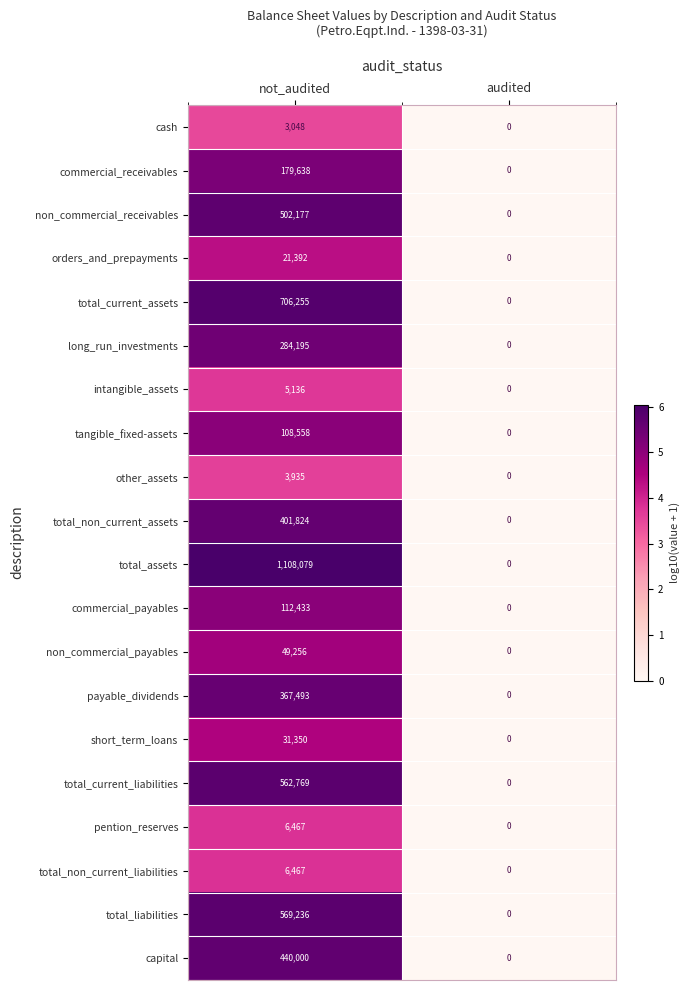

Which series has the largest total across all categories?

total_assets